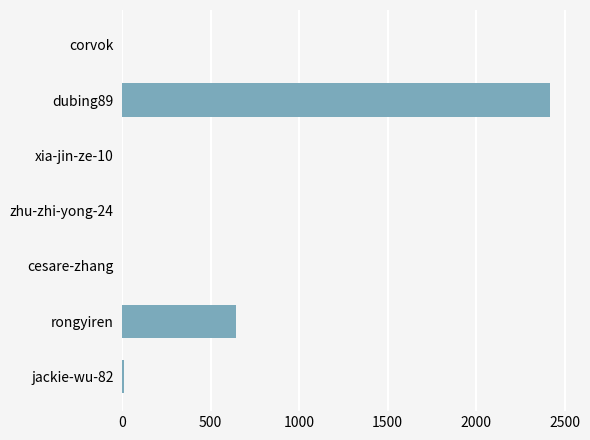

What is the sum of all values?

3070